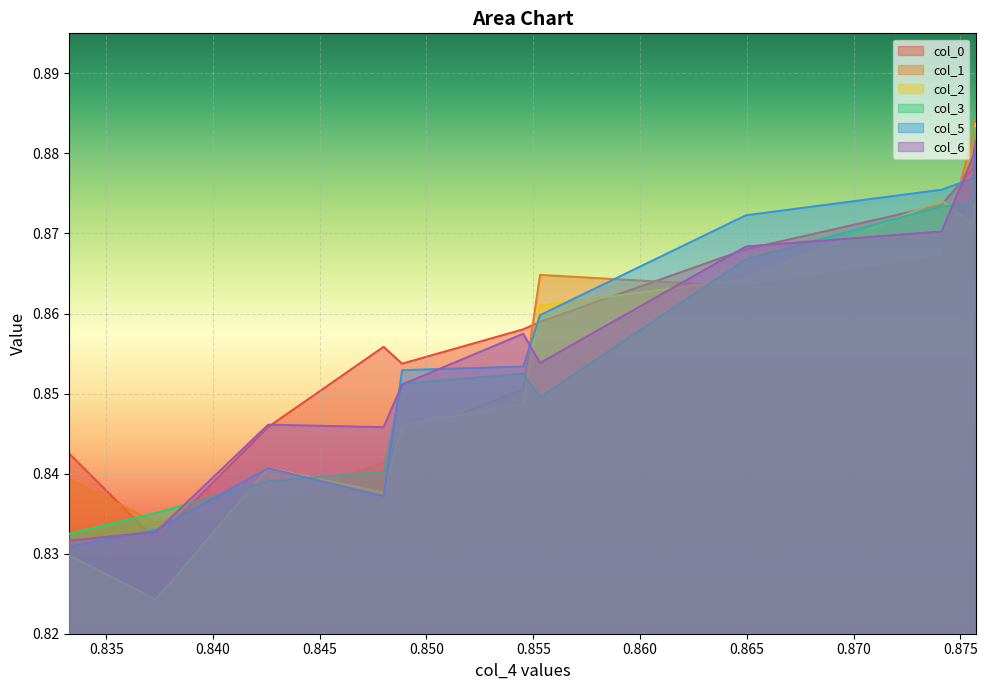

Is the value of col_0 at 0.880 greater than the value of col_5 at 0.880?

Yes